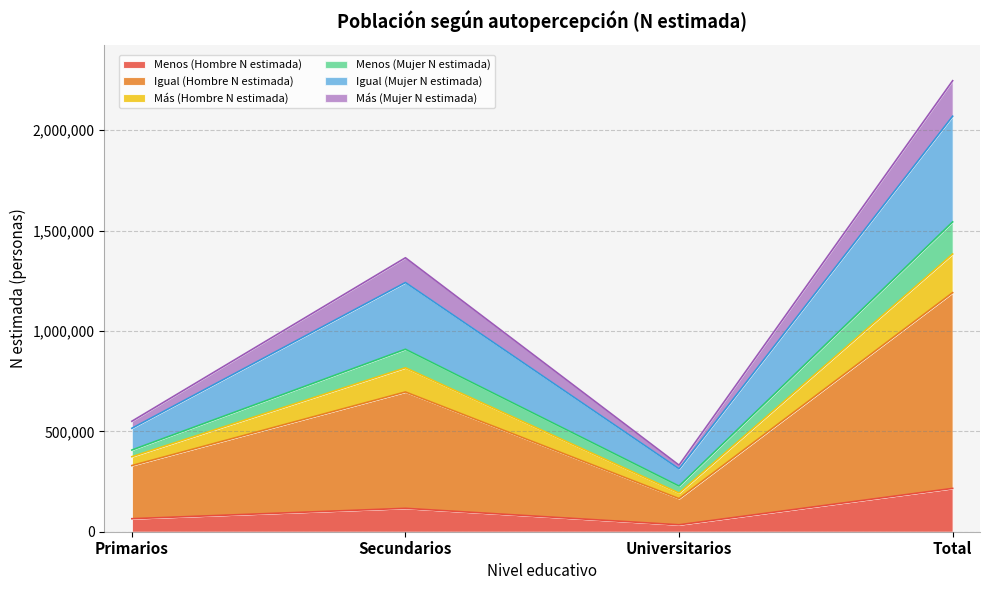

The value of Menos (Hombre N estimada) at Total is 336822. True or false?

False